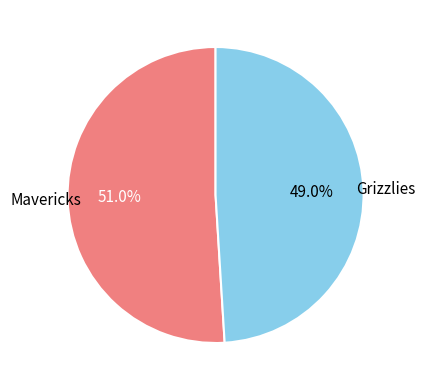

What is the majority slice?

Mavericks